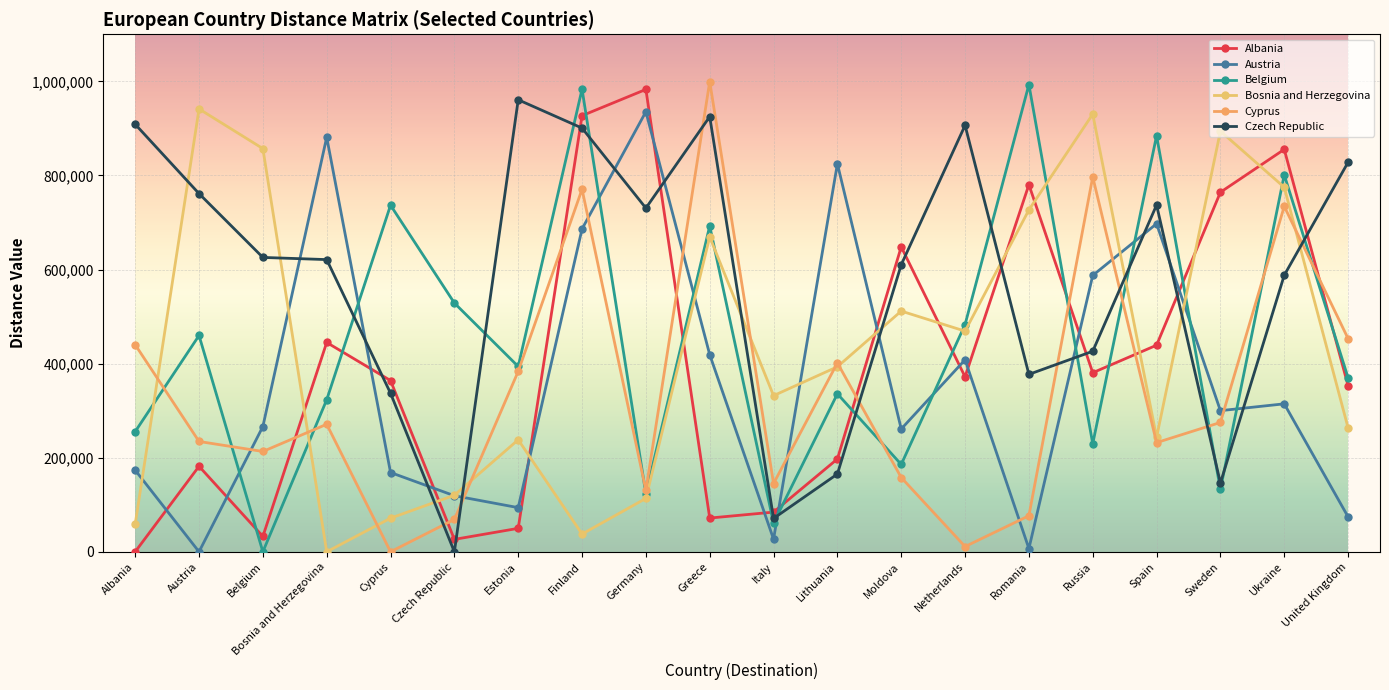

At which category does Belgium reach its first local valley?

Belgium